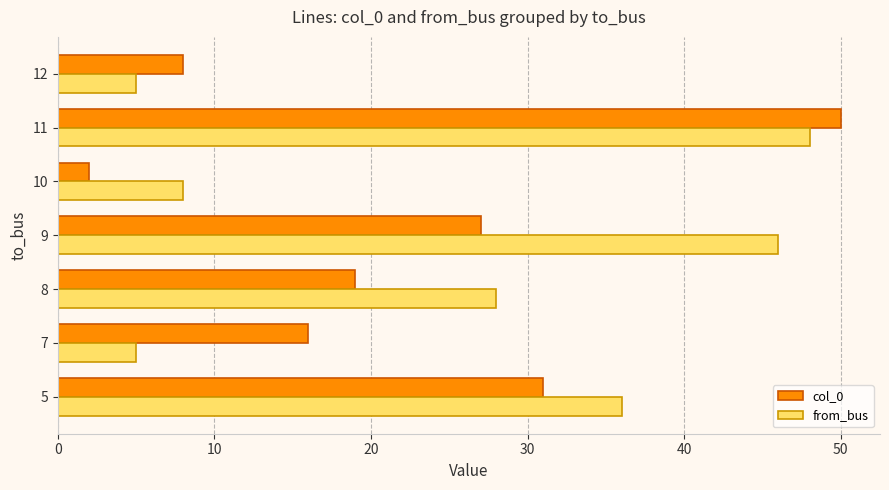

What is the difference between the second highest and second lowest values in the col_0 series?

23